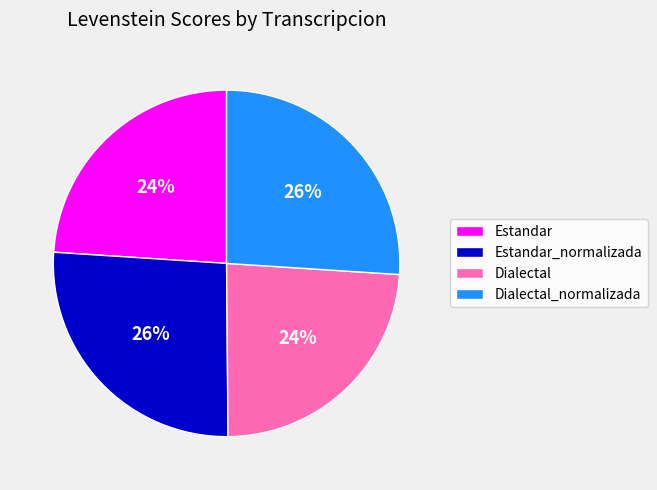

To the nearest percent, what portion does Dialectal_normalizada represent?

26%